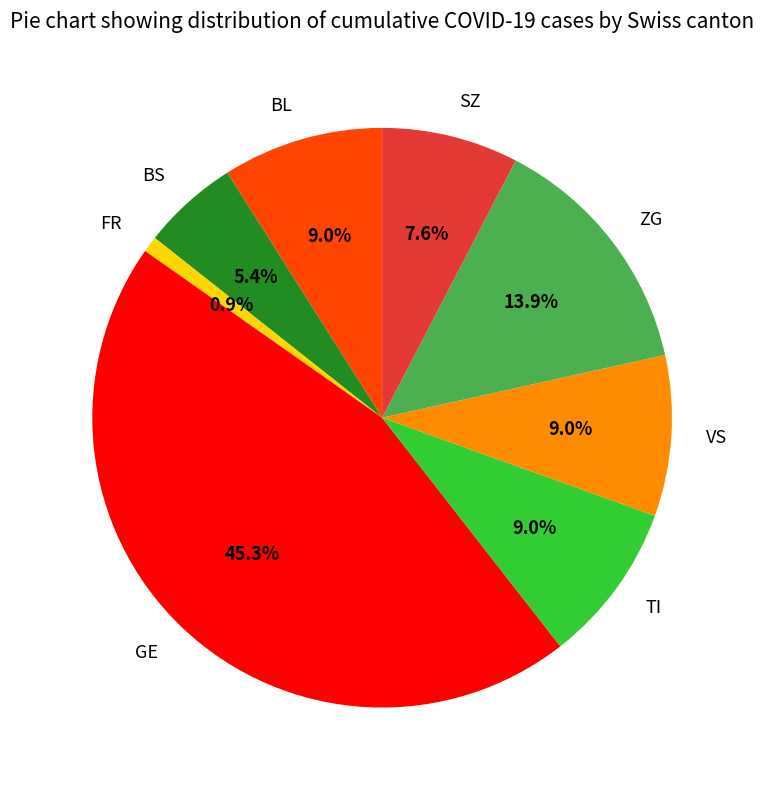

Is BS the majority of the pie?

No